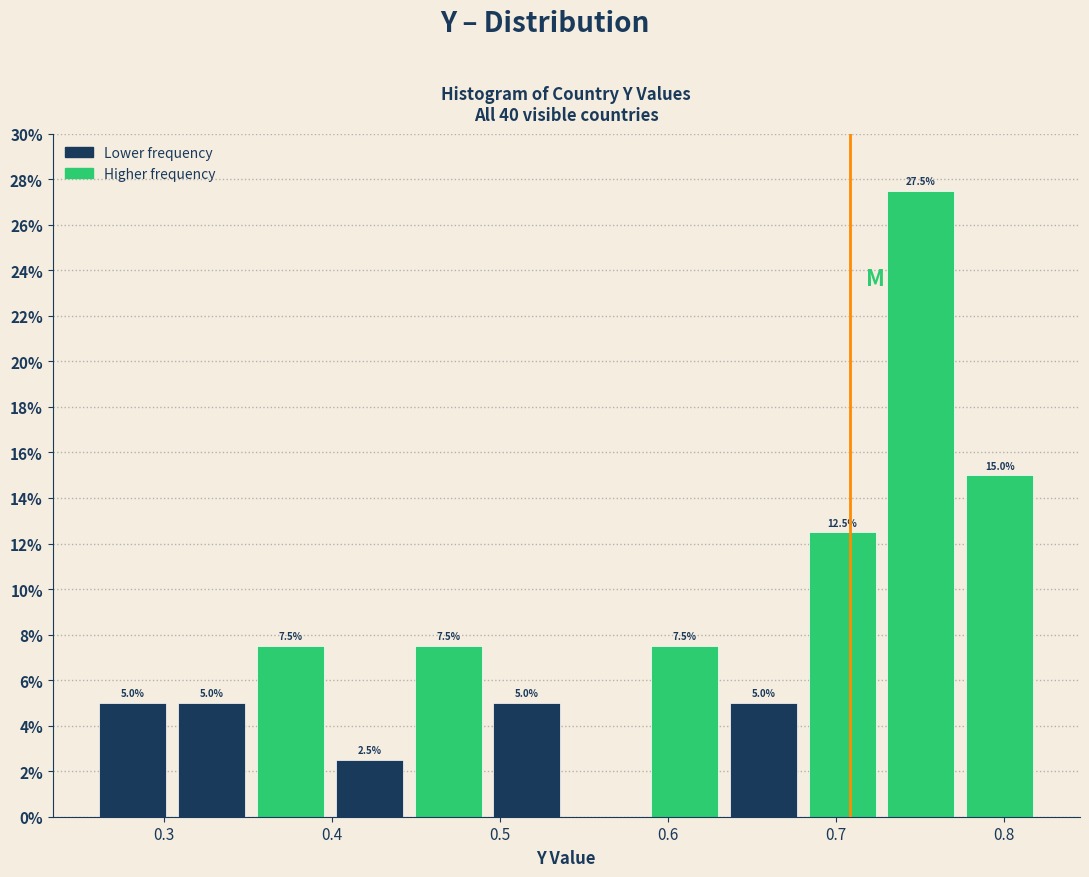

Over which range of the x-axis is the bar tallest?

0.73 to 0.77